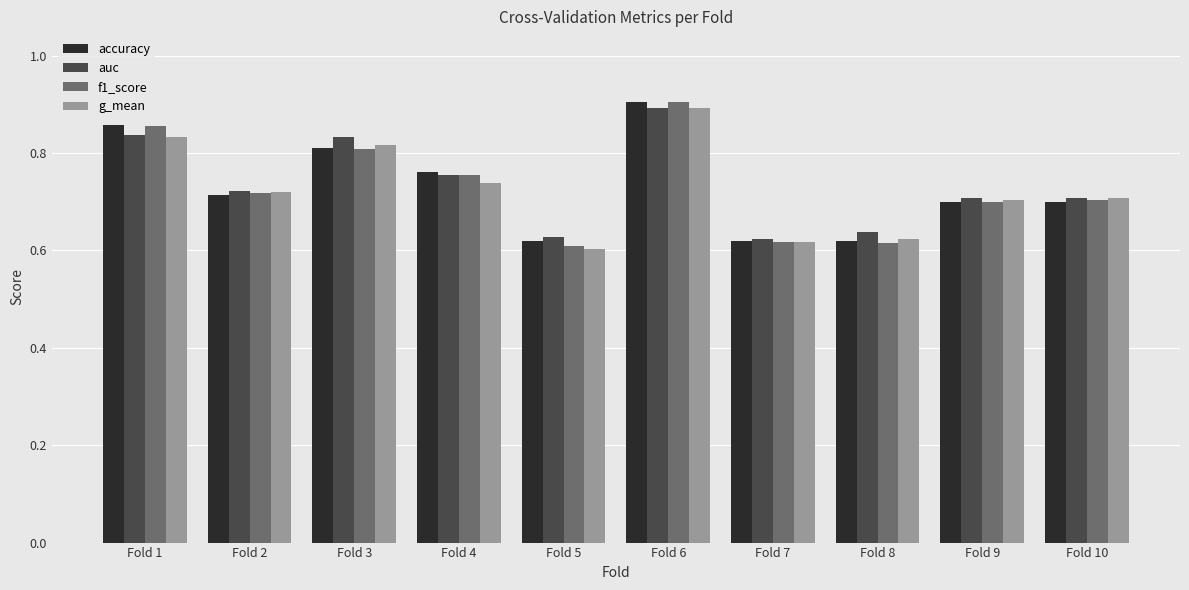

What is the total value across all series at Fold 4?

3.0